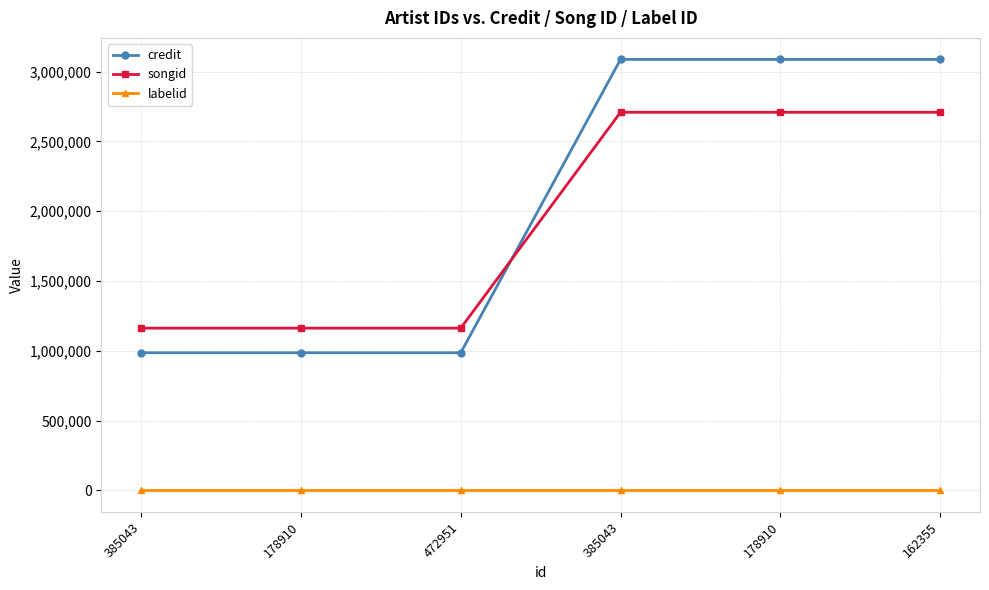

What is the sum of all credit values?

12222180